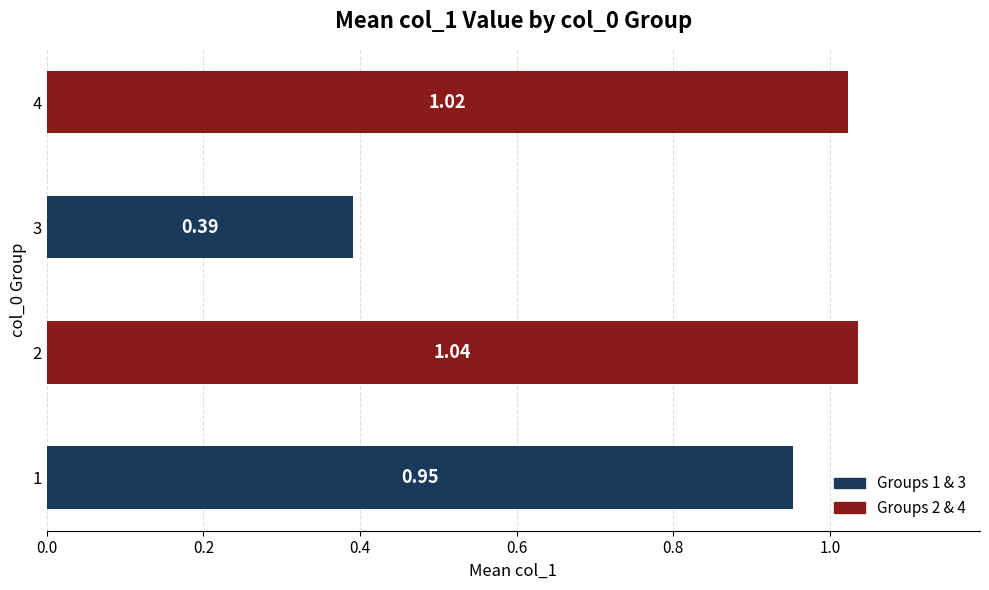

List the labels in order of value, largest first.

2, 4, 1, 3